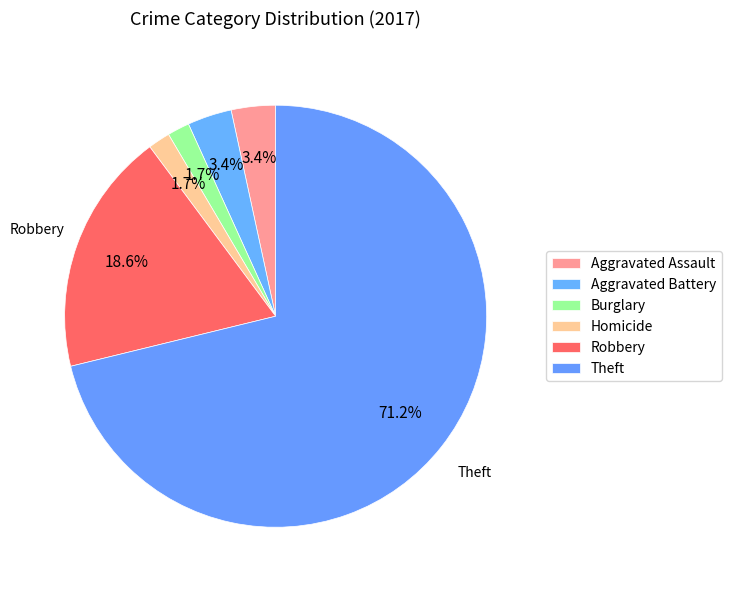

How many segments does this pie chart have?

6